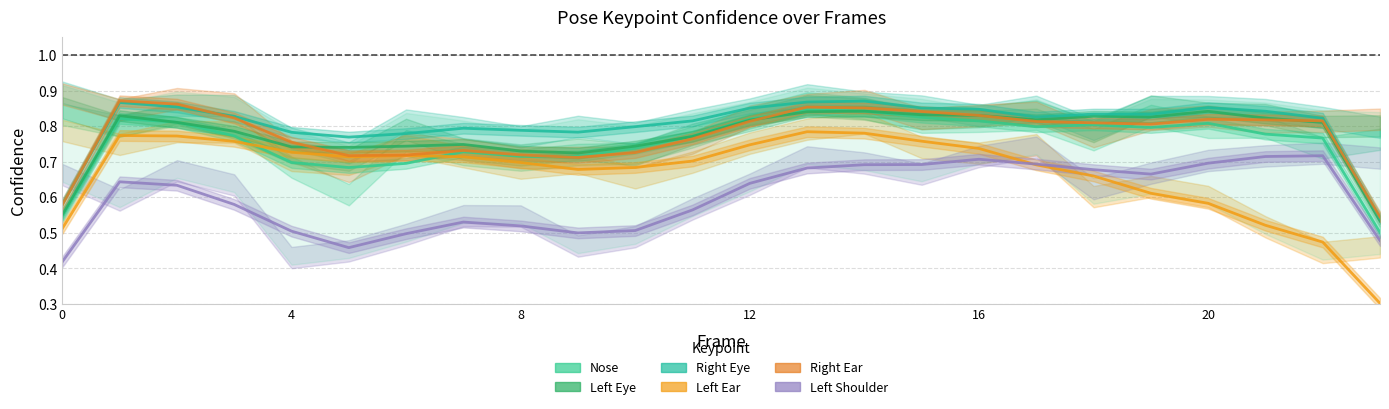

What is the sum of all a_right_eye_confidence values?

19.3